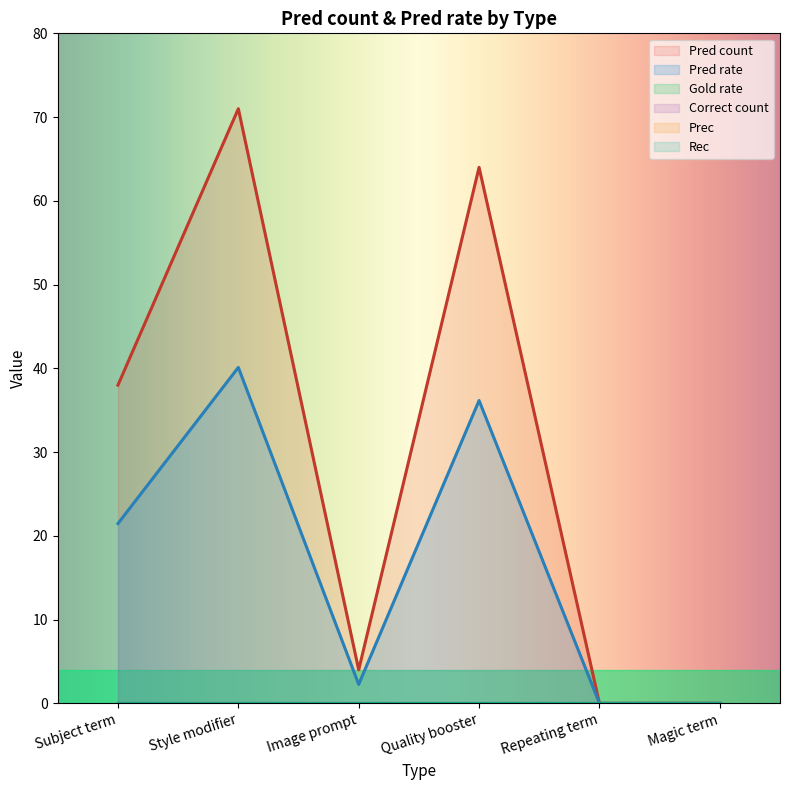

Is the value of Prec at Subject term greater than the value of Correct count at Repeating term?

No